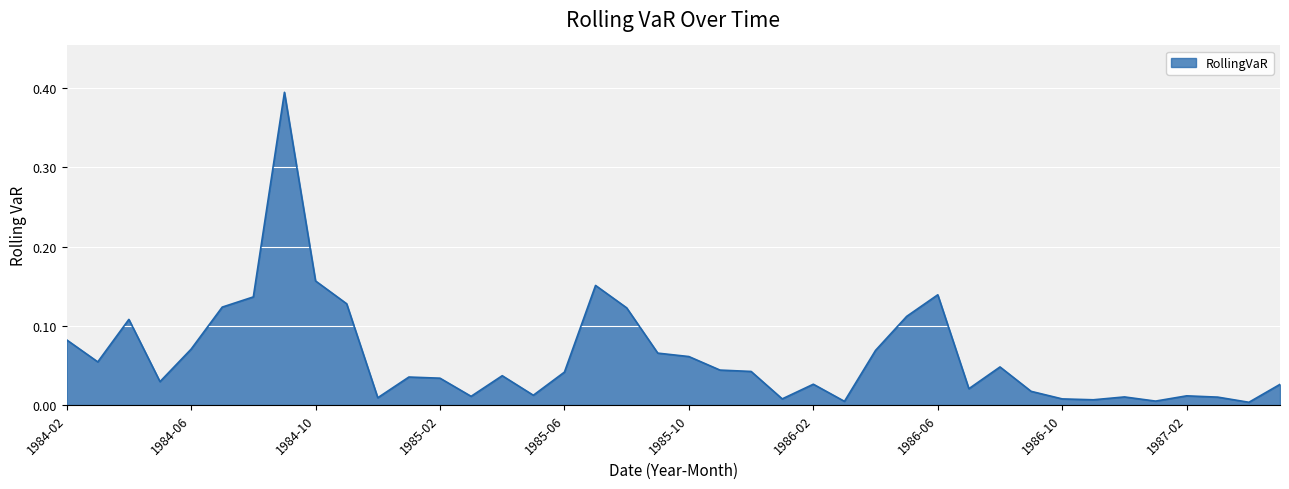

What is the maximum value shown in the chart?

0.4